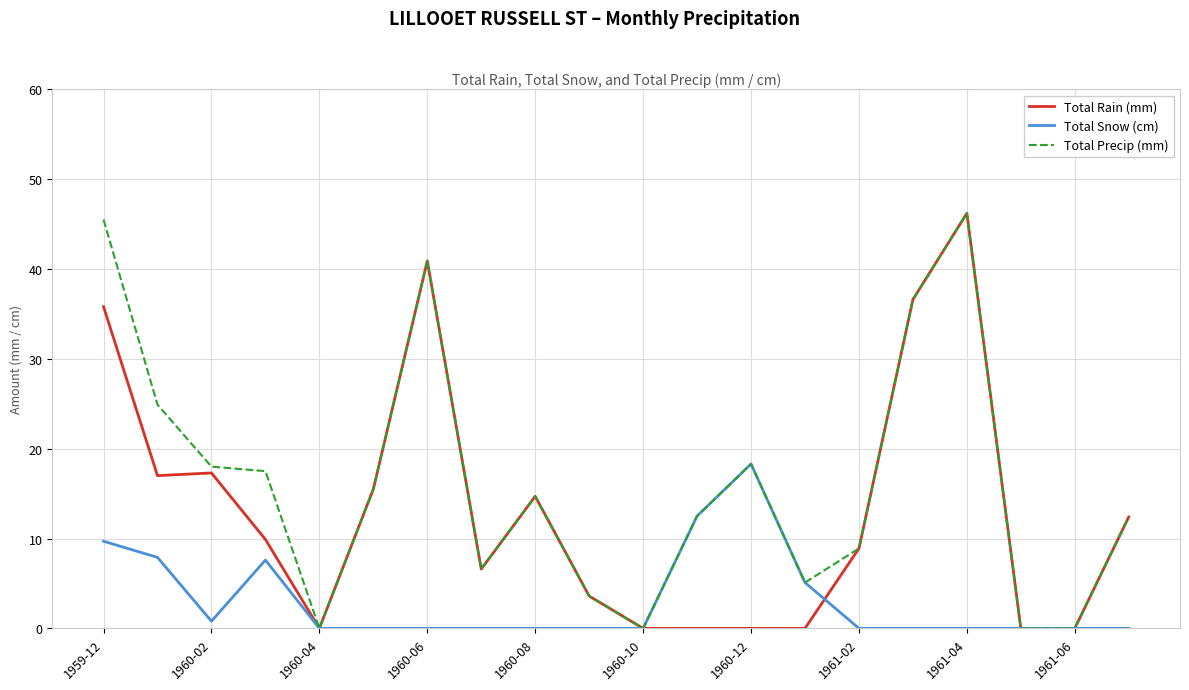

List the series in order of their overall mean, highest first.

Total Precip (mm), Total Rain (mm), Total Snow (cm)